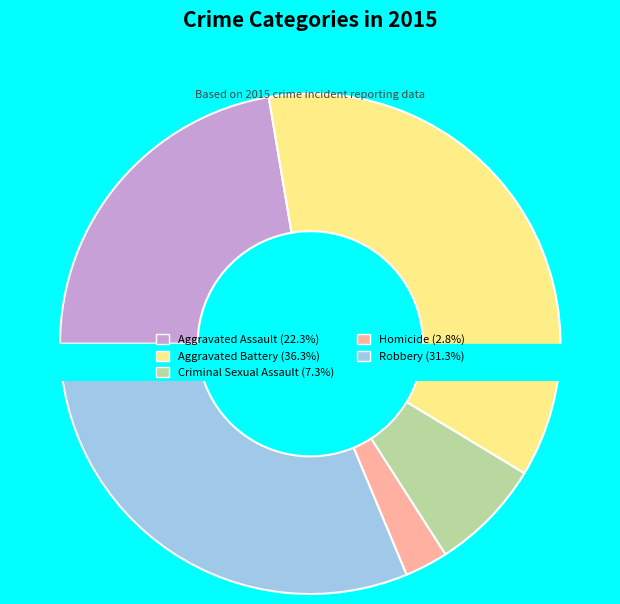

How many segments does this pie chart have?

5